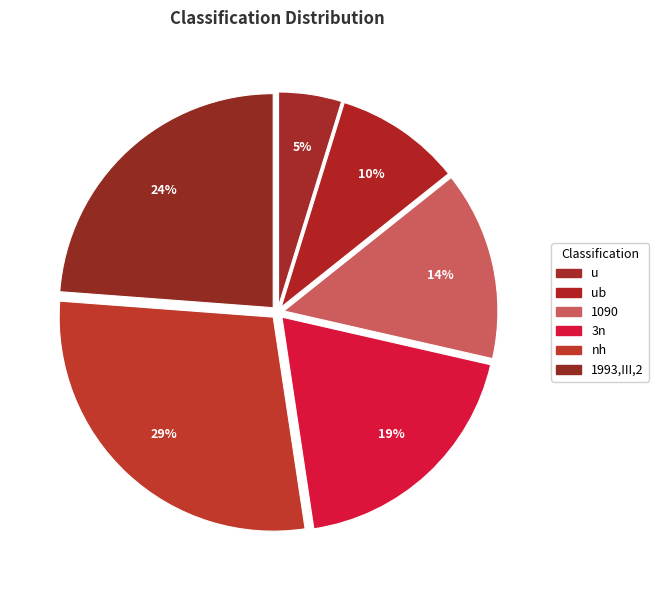

To the nearest percent, what percentage of the pie is 3n?

19%